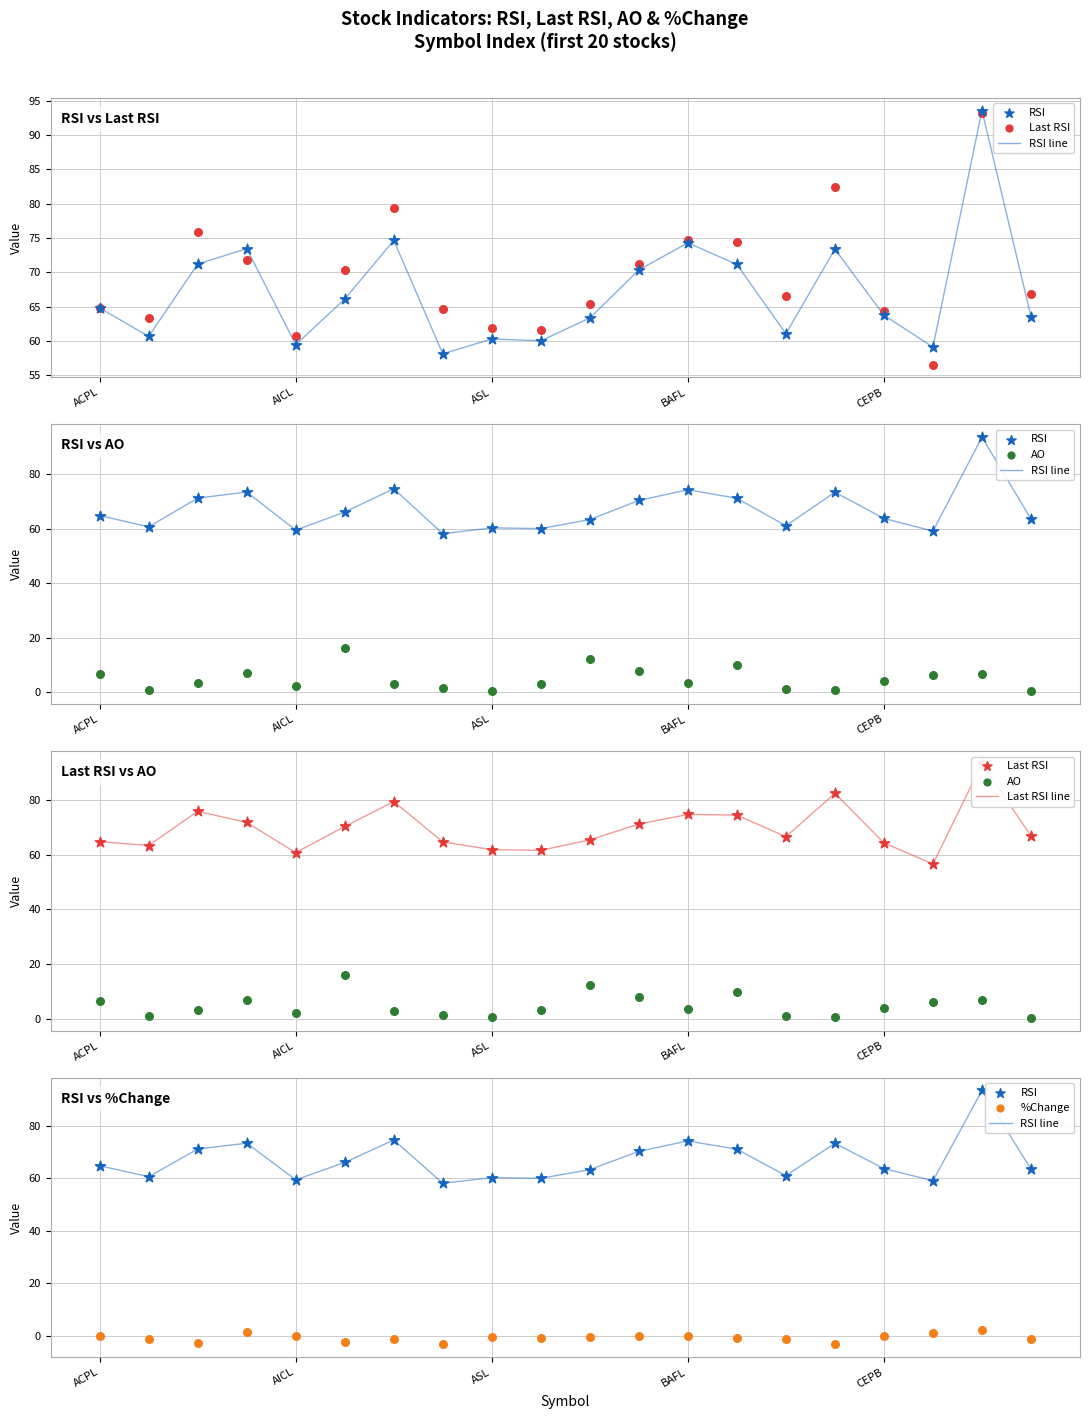

What are all the series names shown in the legend?

RSI line, RSI, Last RSI, AO, Last RSI line, %Change